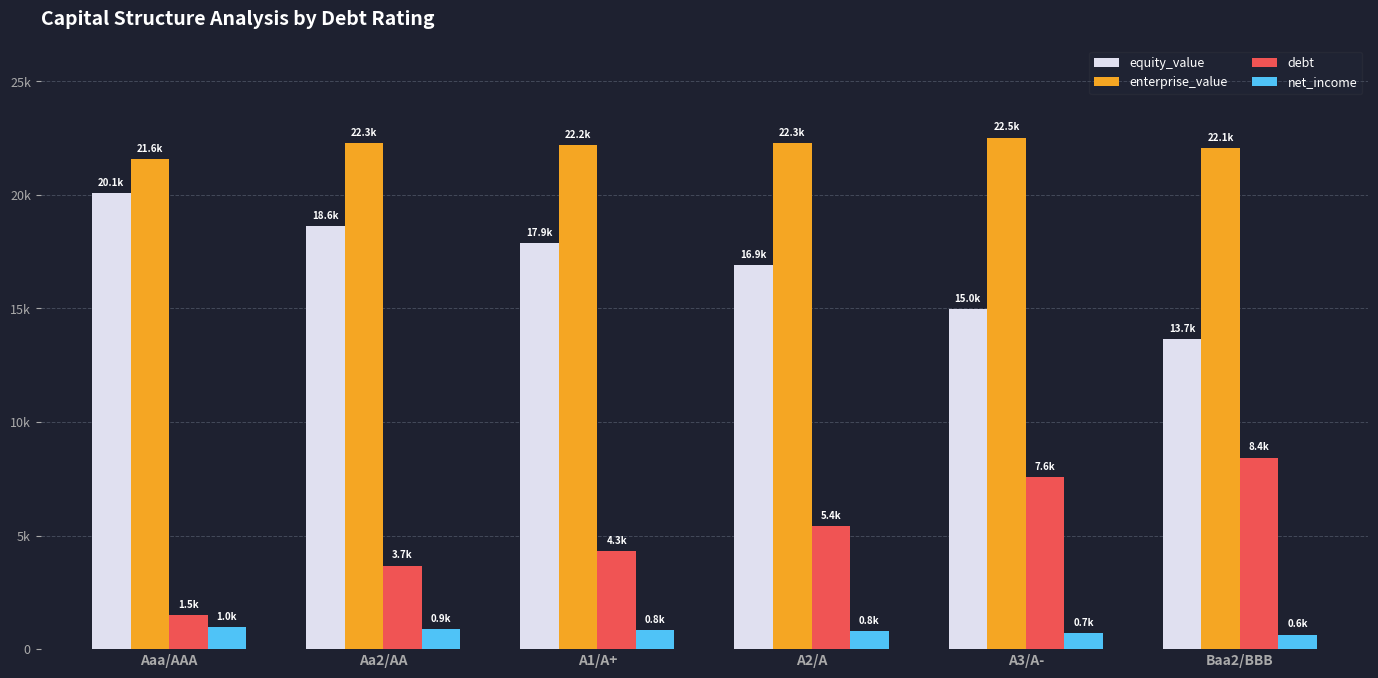

Reading right to left, transcribe all the data shown in this chart.

equity_value: Baa2/BBB=13659.7	A3/A-=14984.7	A2/A=16910.6	A1/A+=17888.2	Aa2/AA=18629.9	Aaa/AAA=20082.5
enterprise_value: Baa2/BBB=22065.4	A3/A-=22525.5	A2/A=22289.2	A1/A+=22185.7	Aa2/AA=22278.7	Aaa/AAA=21568.9
debt: Baa2/BBB=8432.8	A3/A-=7567.9	A2/A=5405.6	A1/A+=4324.5	Aa2/AA=3675.8	Aaa/AAA=1513.6
net_income: Baa2/BBB=635.4	A3/A-=695.1	A2/A=792.5	A1/A+=841.6	Aa2/AA=876.9	Aaa/AAA=955.5